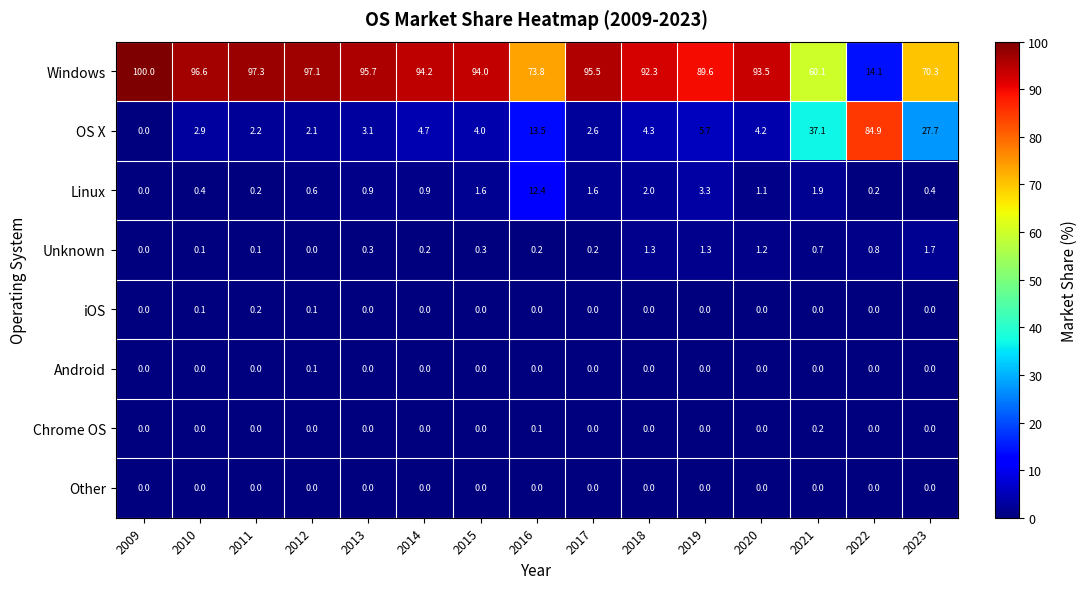

What is the difference between the maximum and second lowest values in the OS X series?

82.8